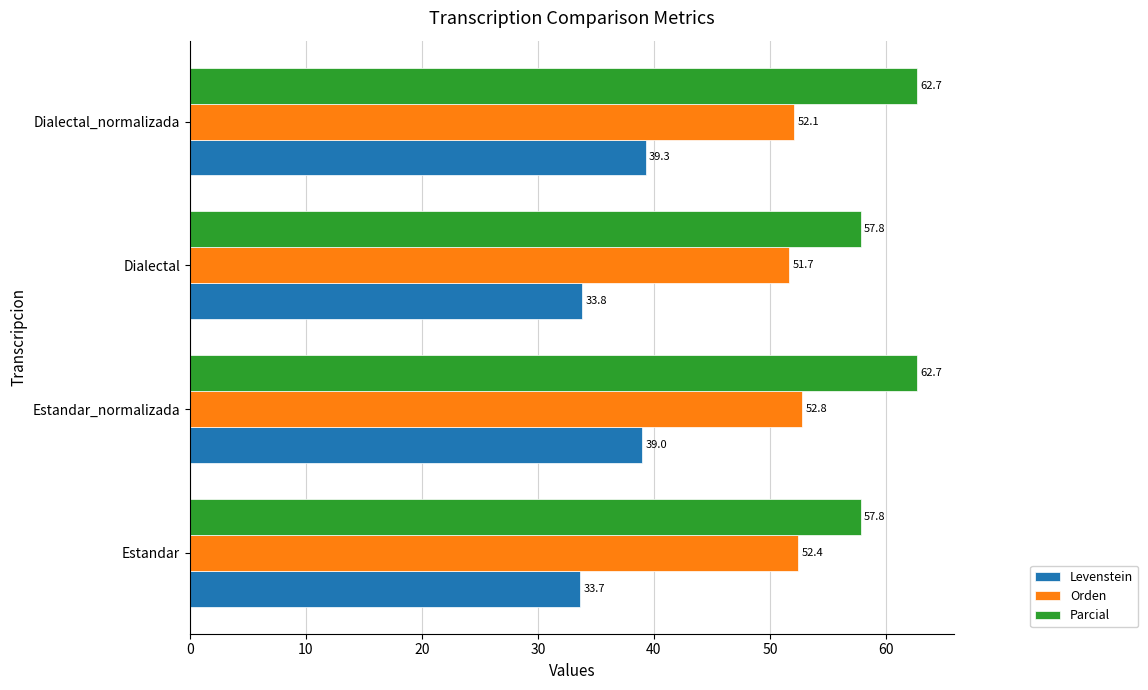

What is the average value of the Orden series?

52.2